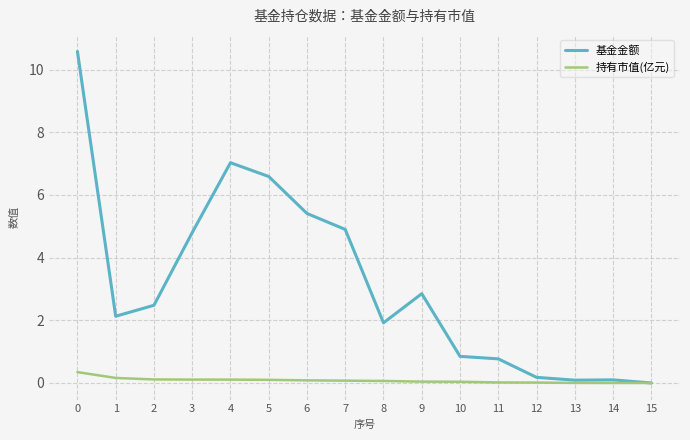

Which series has the largest range (max minus min)?

基金金额